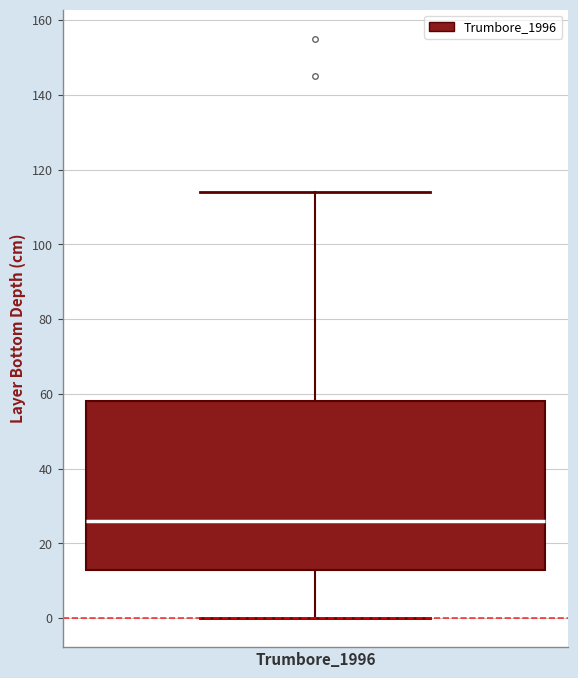

Read this box plot against the y-axis: the position of the median line, the range covered by the box, and the ends of both whiskers. The values are not printed on the chart, so give them approximately, as read against the axis.

median 26, box 12 to 58, whiskers 0 to 114